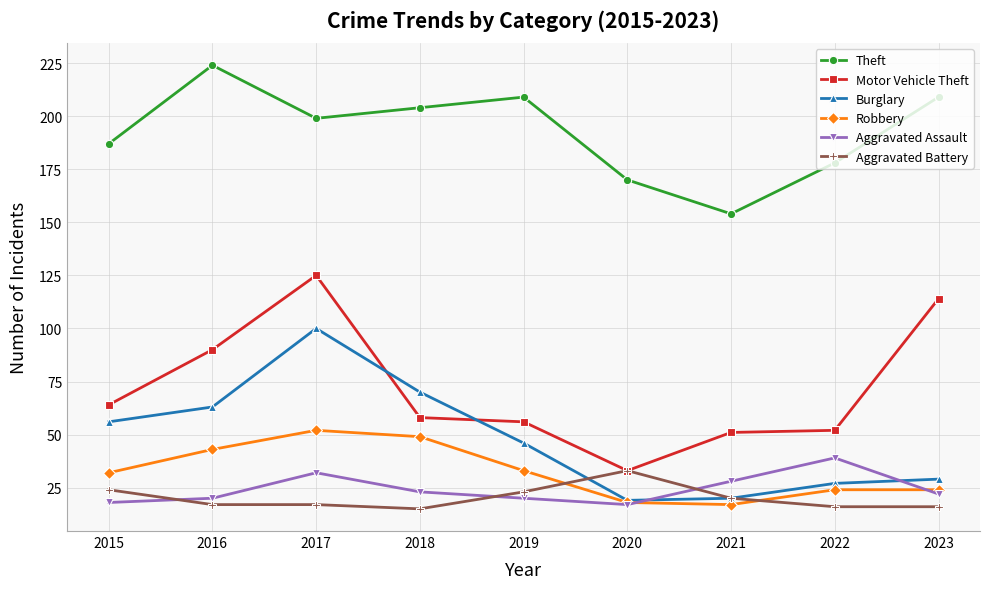

What is the value of the Robbery point at the 8th from the left?

24